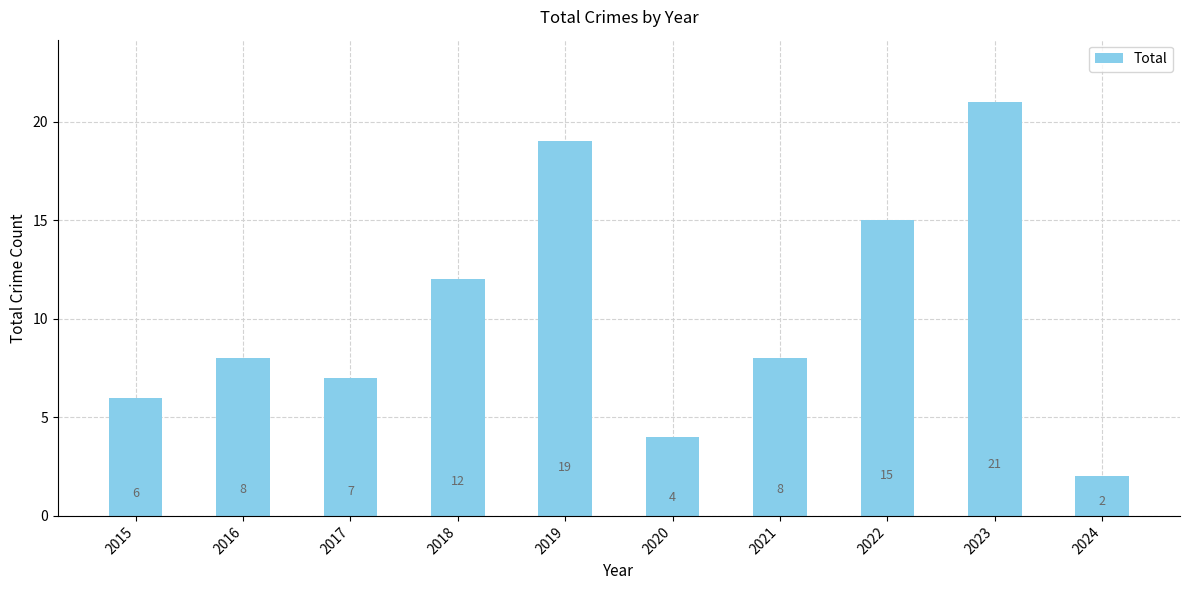

What is the value of the 7th bar from the left?

8